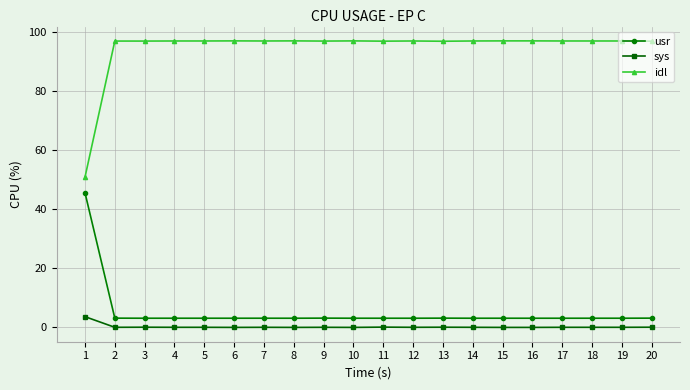

Which series has the largest range (max minus min)?

idl